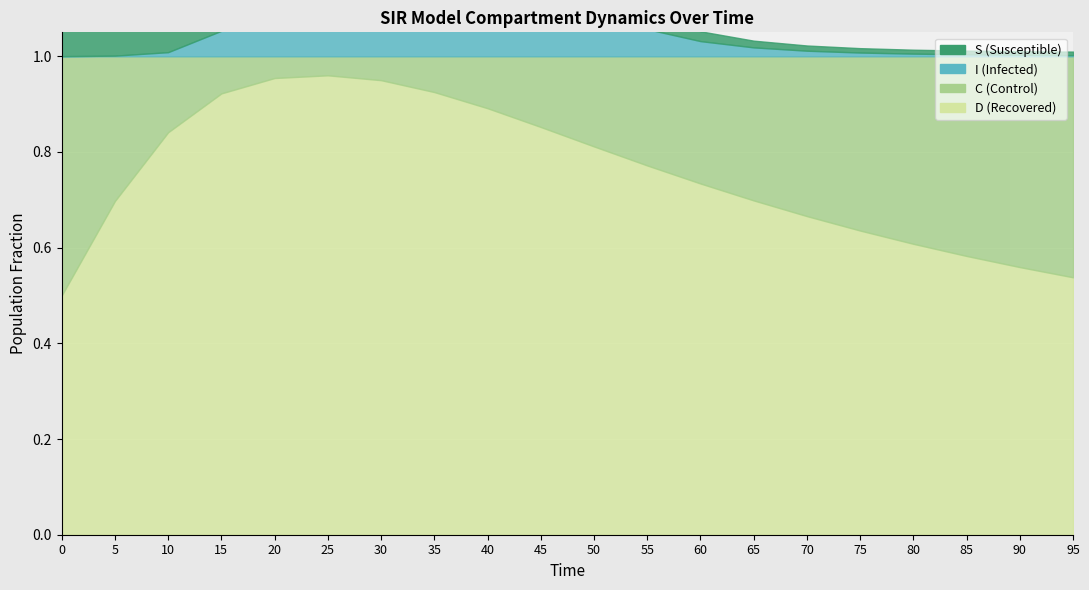

Is it true that S equals 0.0 at 65?

True